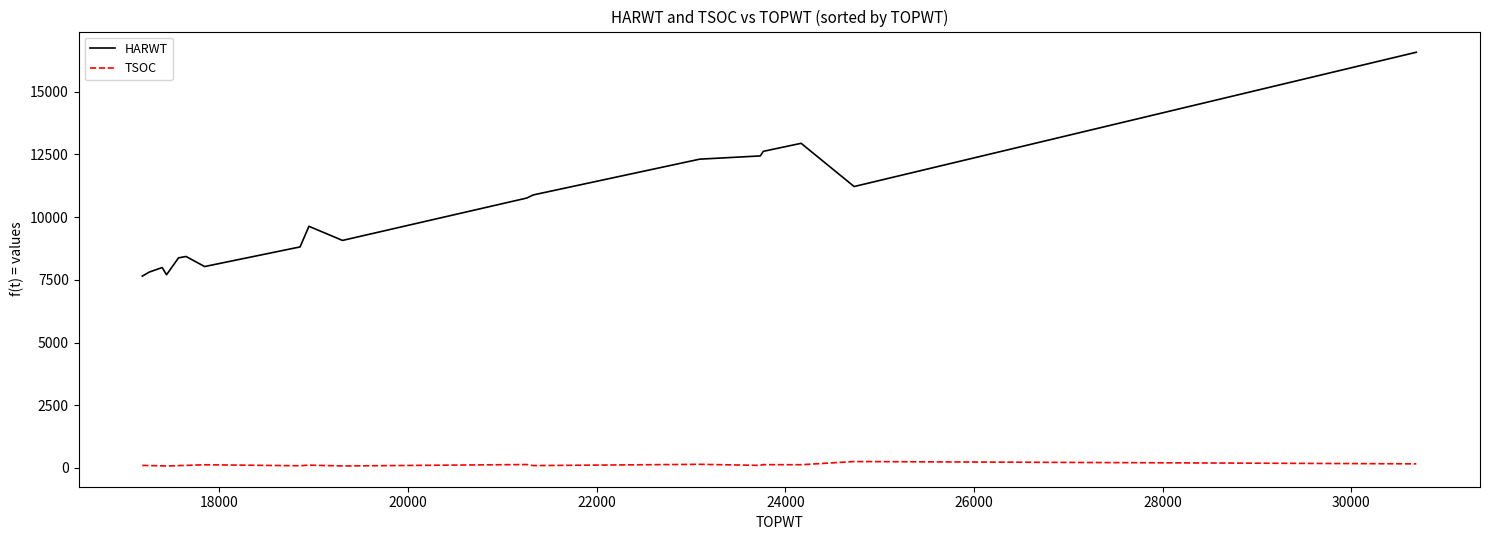

How many categories are shown in the chart?

20